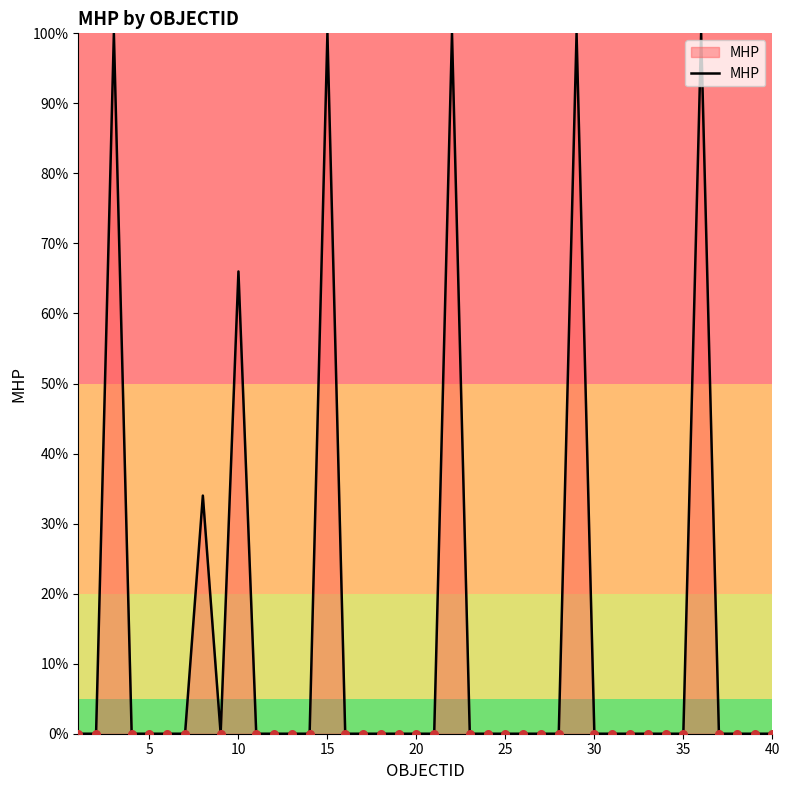

What is the maximum value shown in the chart?

100